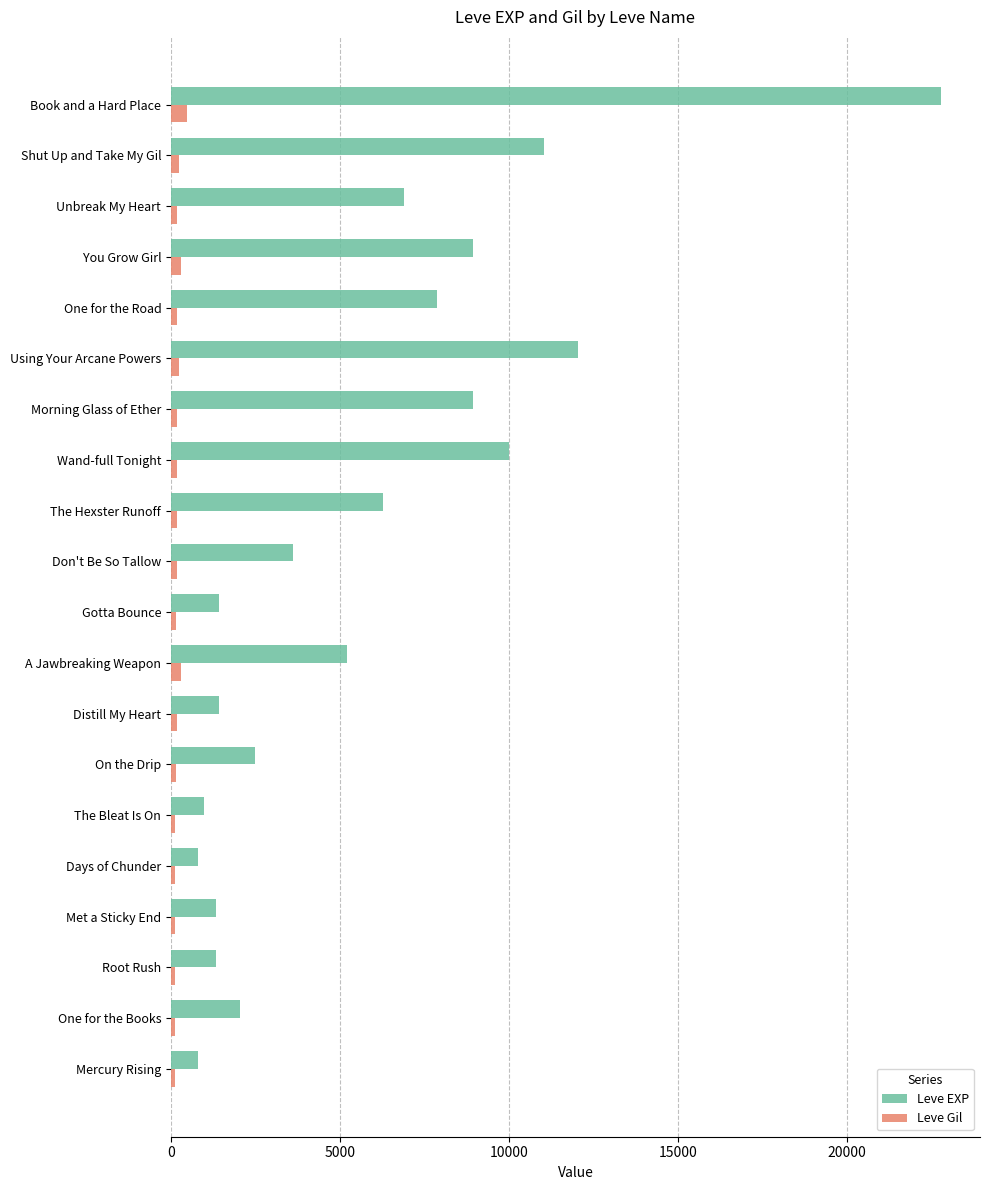

At how many categories does at least one series exceed 2257?

12